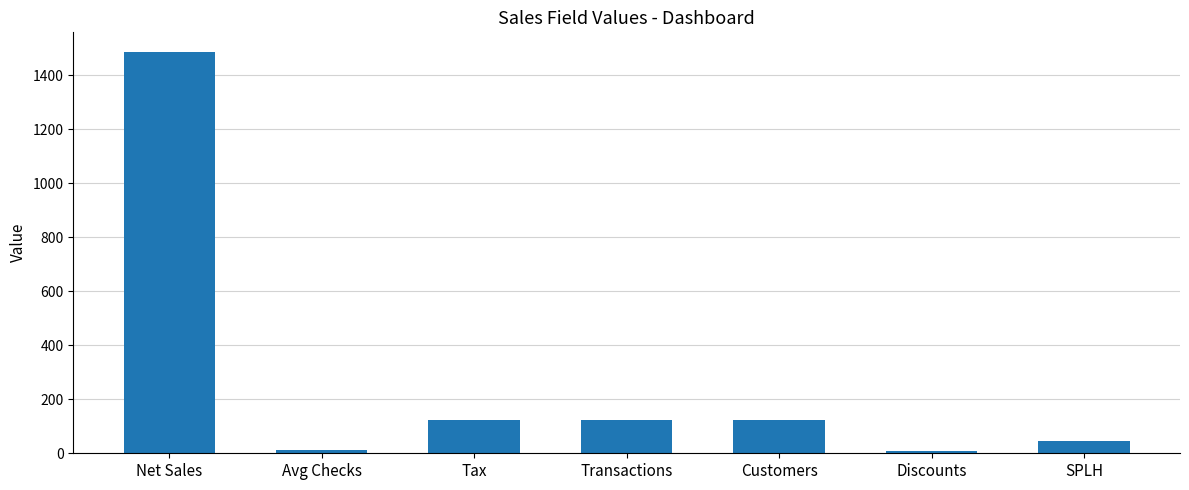

At which category does the chart reach its peak across all series?

Net Sales